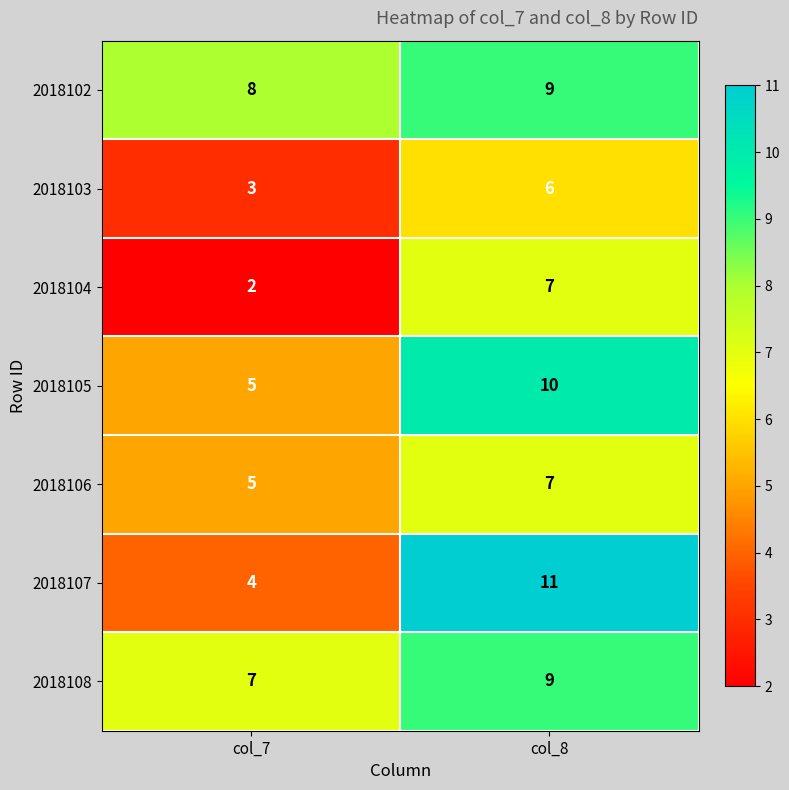

What is the sum of all 2018108 values?

16